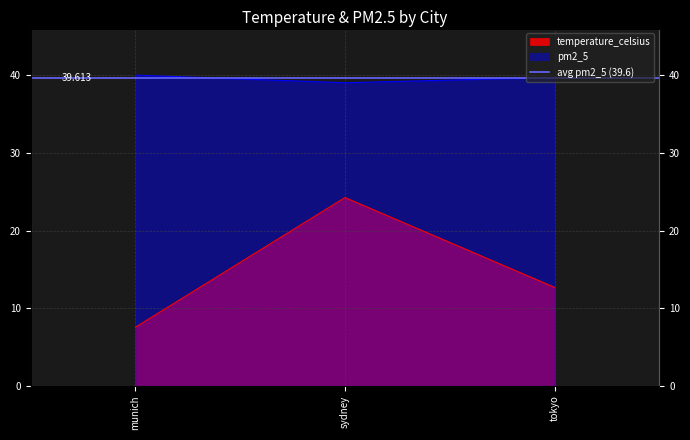

Between tokyo and munich, which is larger?

tokyo